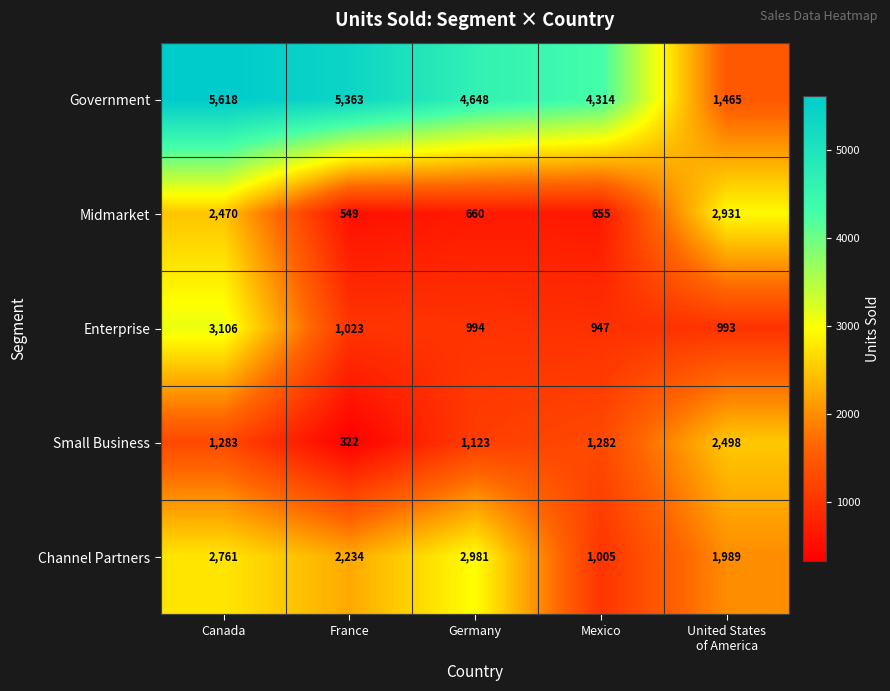

What is the spread (max minus min) of values at Germany?

3988